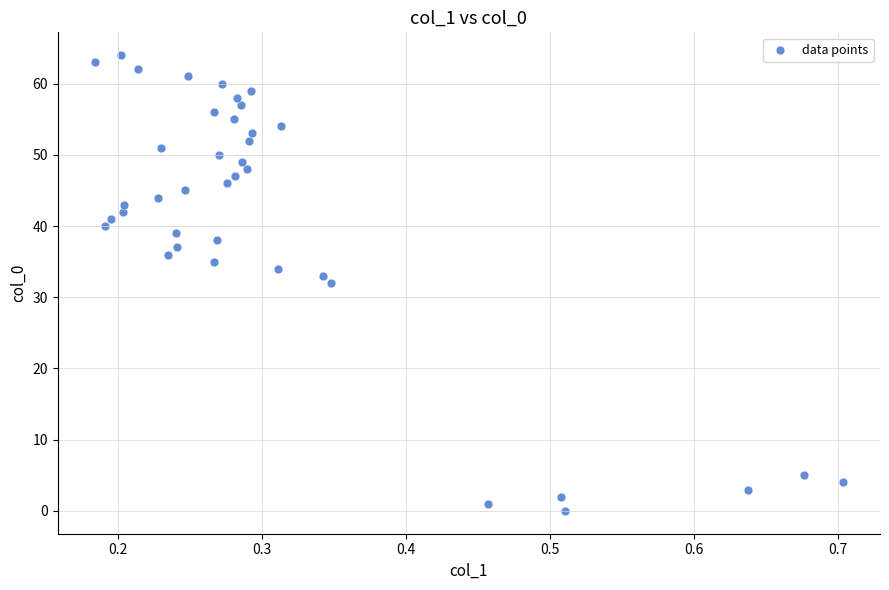

What is the range of Y values (max minus min)?

64